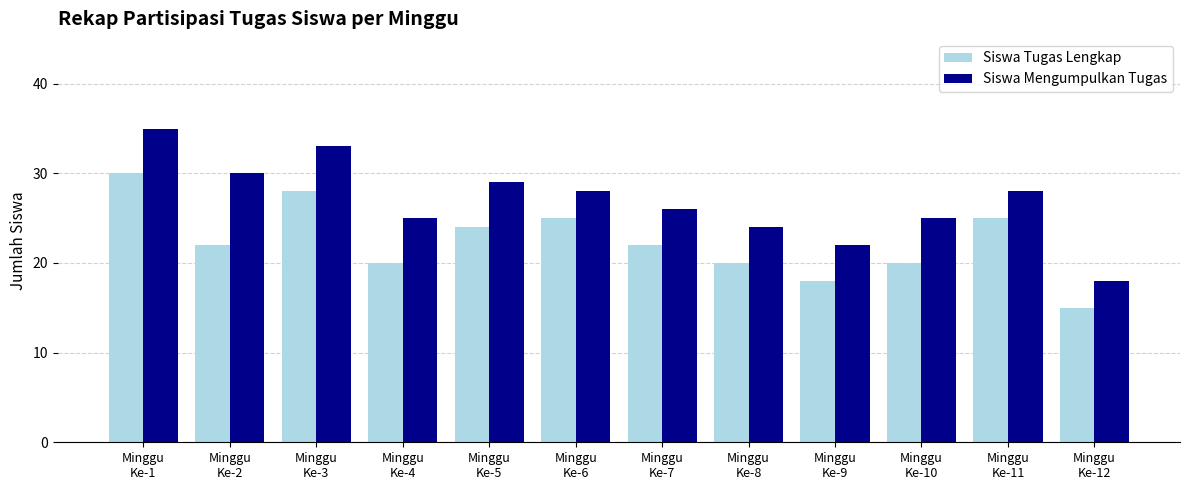

Count the number of categories in the chart.

12